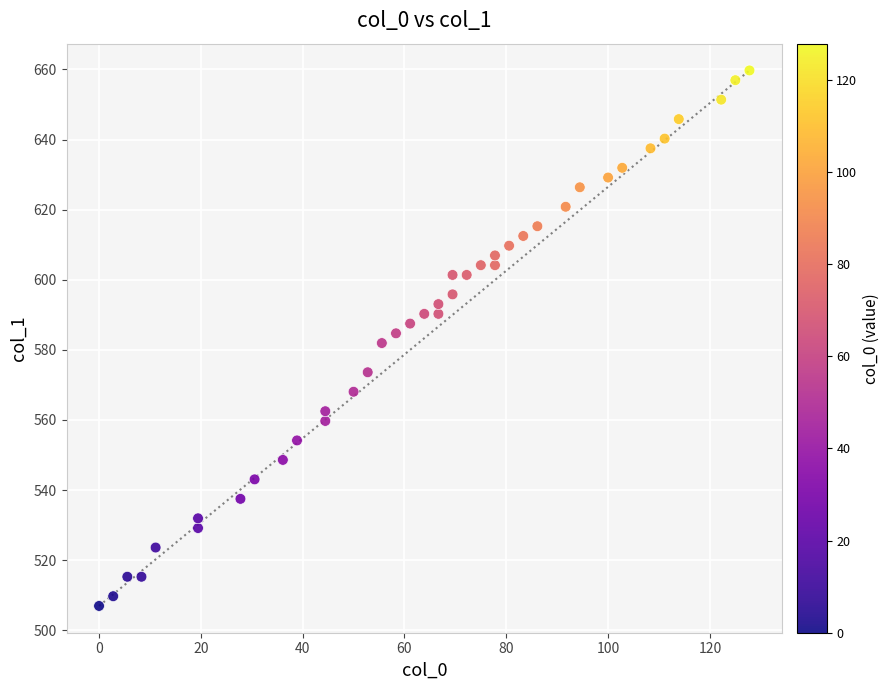

What is the range of X values (max minus min)?

127.8